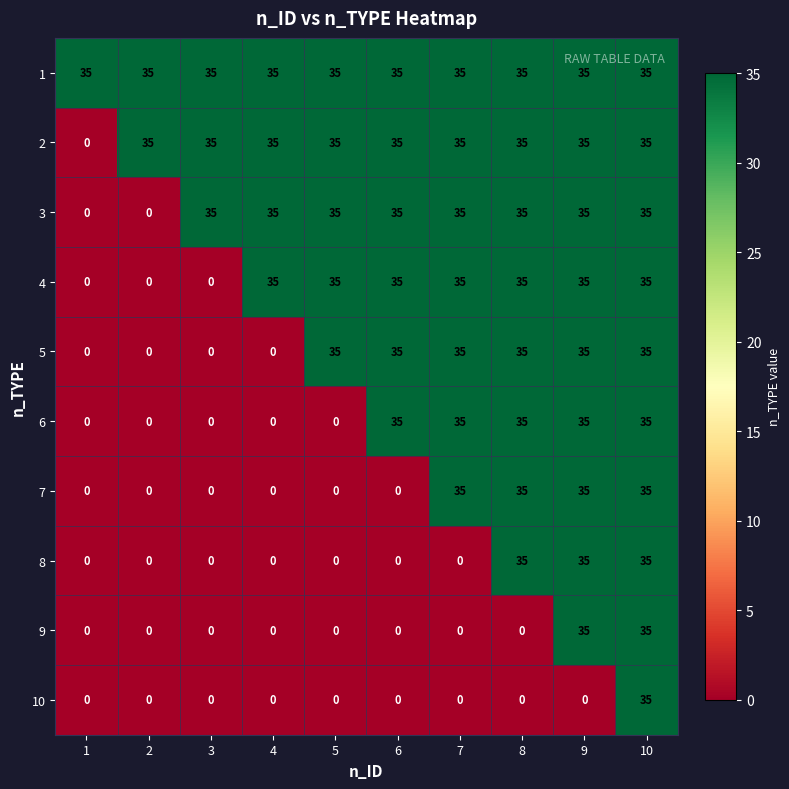

What is the difference between the second highest and second lowest values in the 7 series?

35